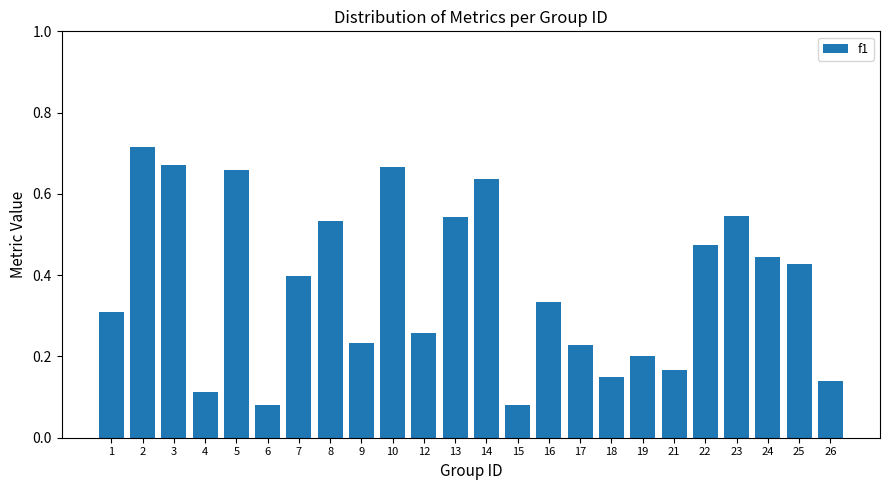

True or false: the data shows 0.3 at 3.

False